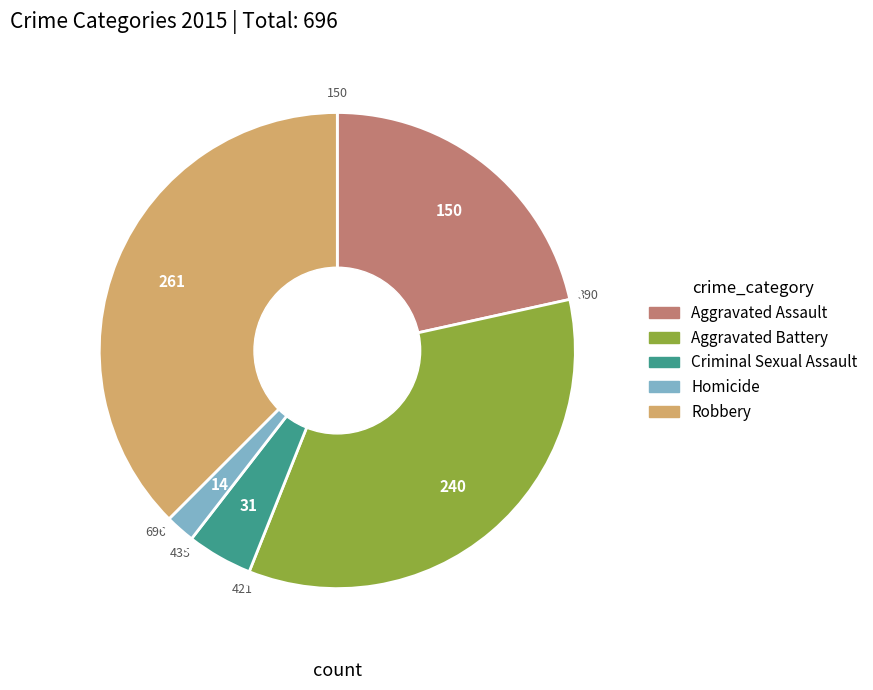

True or false: Criminal Sexual Assault accounts for 4% of the total.

True